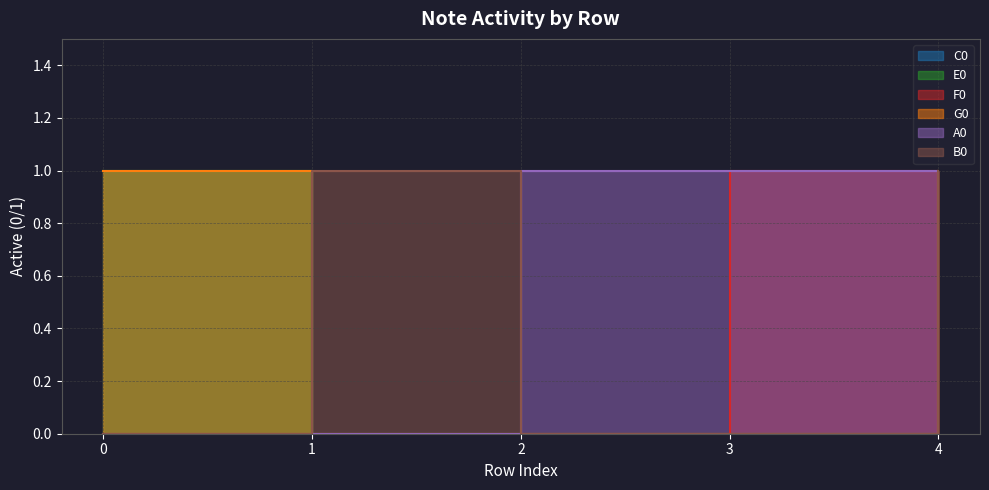

Is the value of C0 at 4 greater than the value of A0 at 3?

No